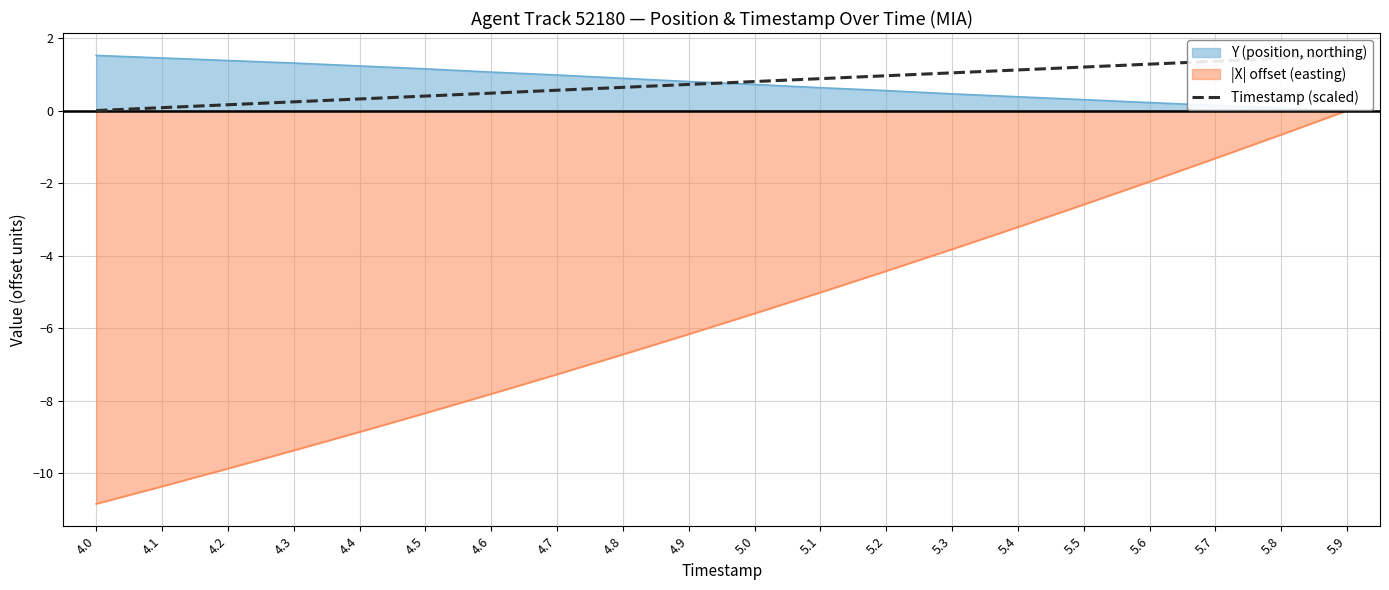

What is the change in value from 4.5 to 5.5?

+0.8